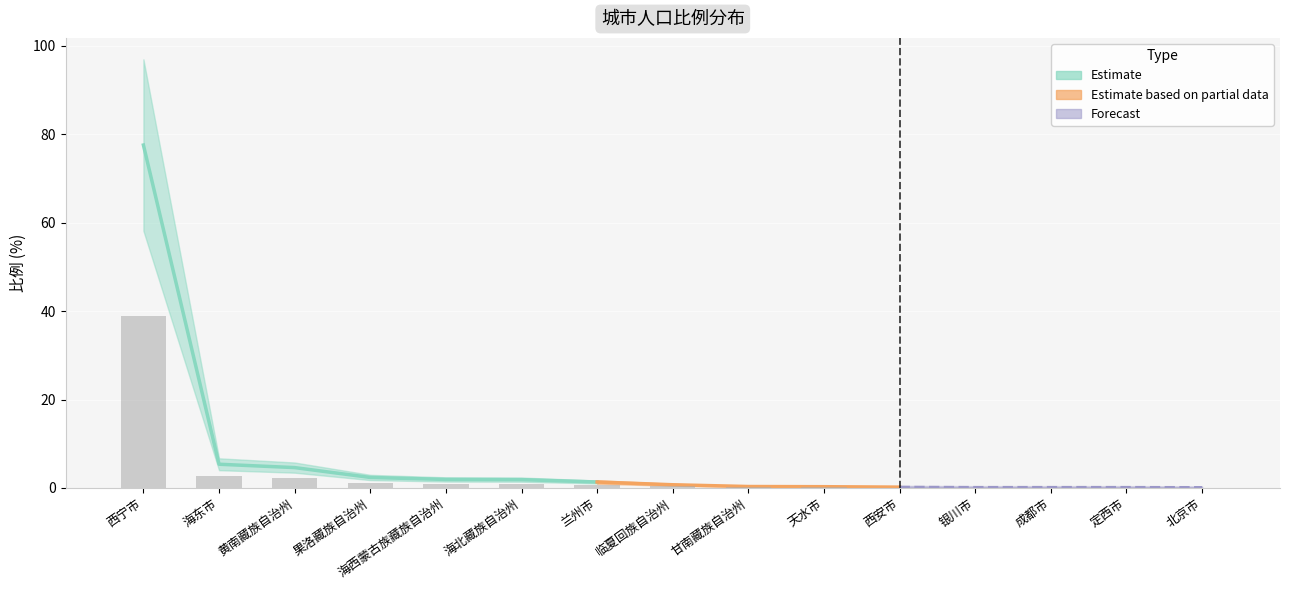

Reading left to right, transcribe all the data shown in this chart.

西宁市=77.6	海东市=5.4	黄南藏族自治州=4.6	果洛藏族自治州=2.4	海西蒙古族藏族自治州=1.9	海北藏族自治州=1.9	兰州市=1.3	临夏回族自治州=0.7	甘南藏族自治州=0.3	天水市=0.3	西安市=0.2	银川市=0.1	成都市=0.1	定西市=0.1	北京市=0.1